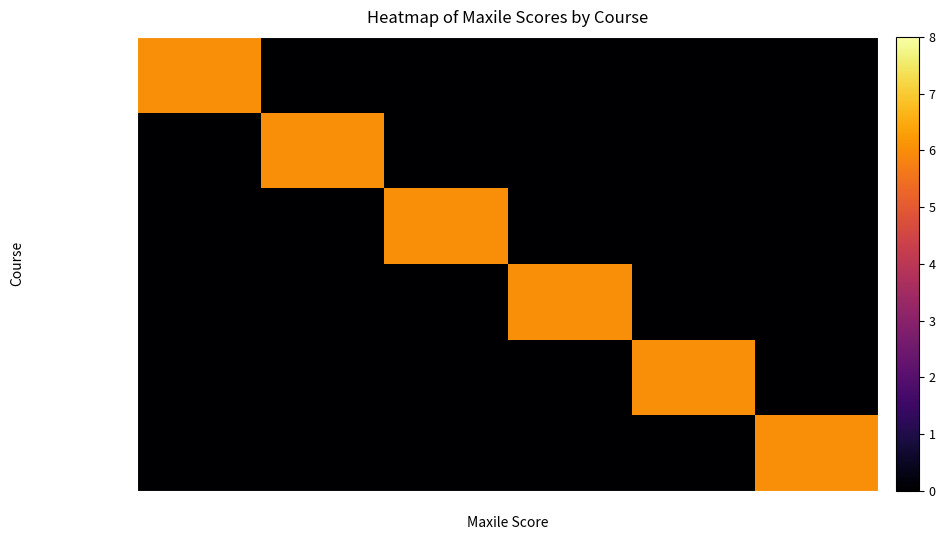

Which has a higher value, 375 or 25?

25